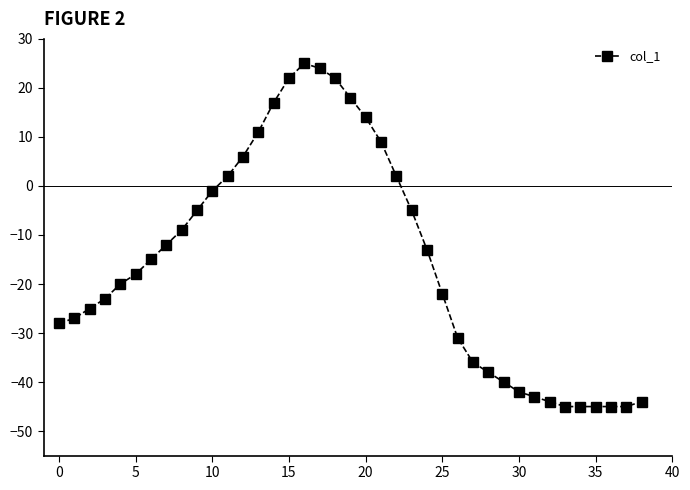

What is the value of the 25th point from the left?

-13